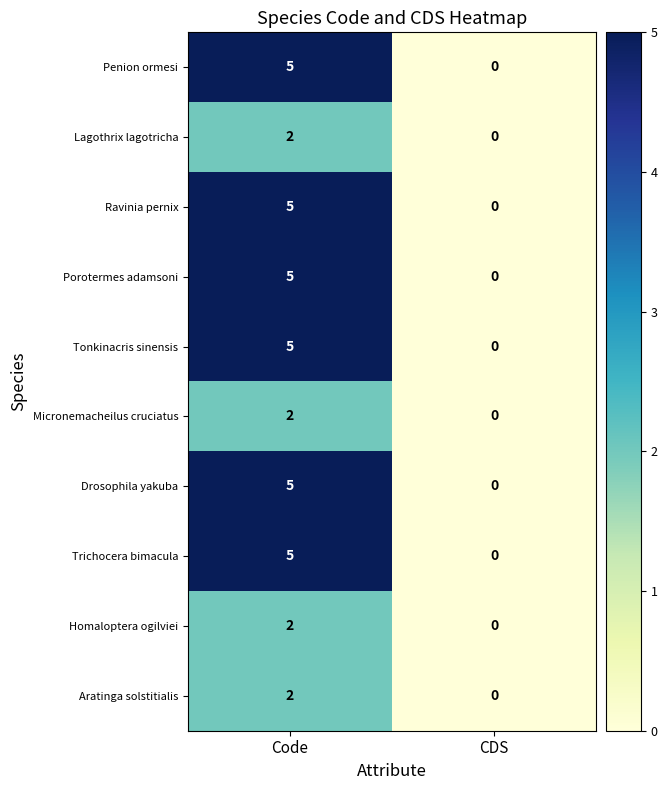

At how many categories does at least one series exceed 3?

1